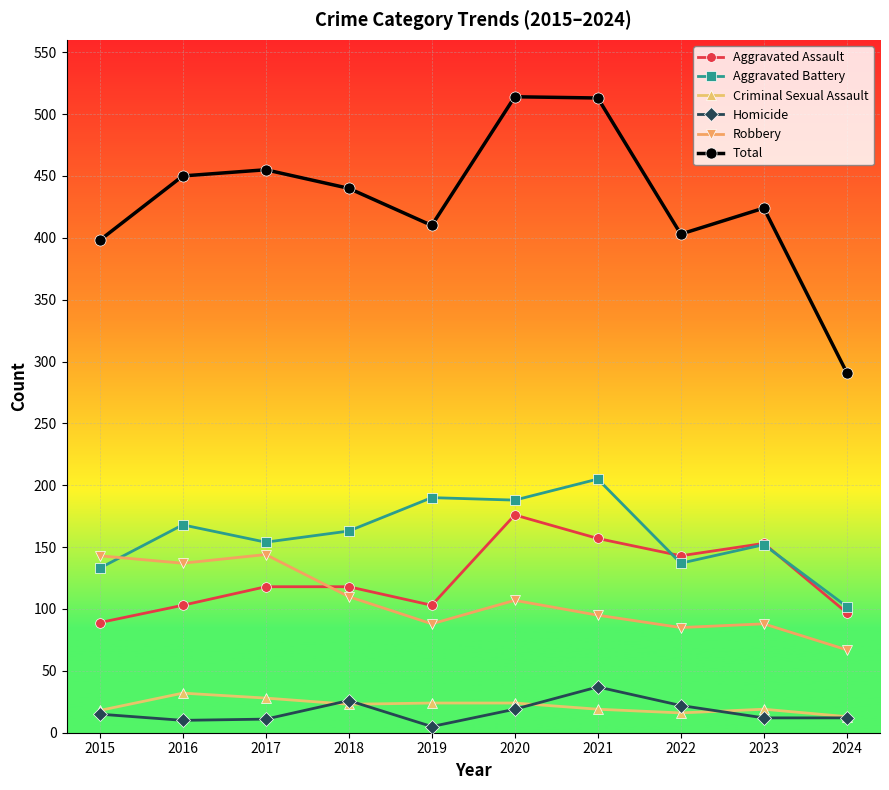

The Aggravated Battery series shows 270 at 2019. True or false?

False